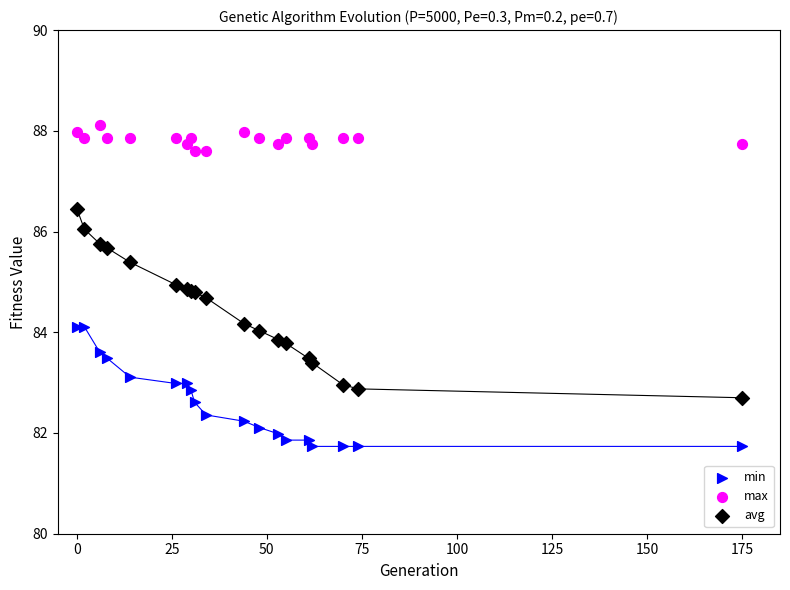

Which series contains the lowest Y value?

min